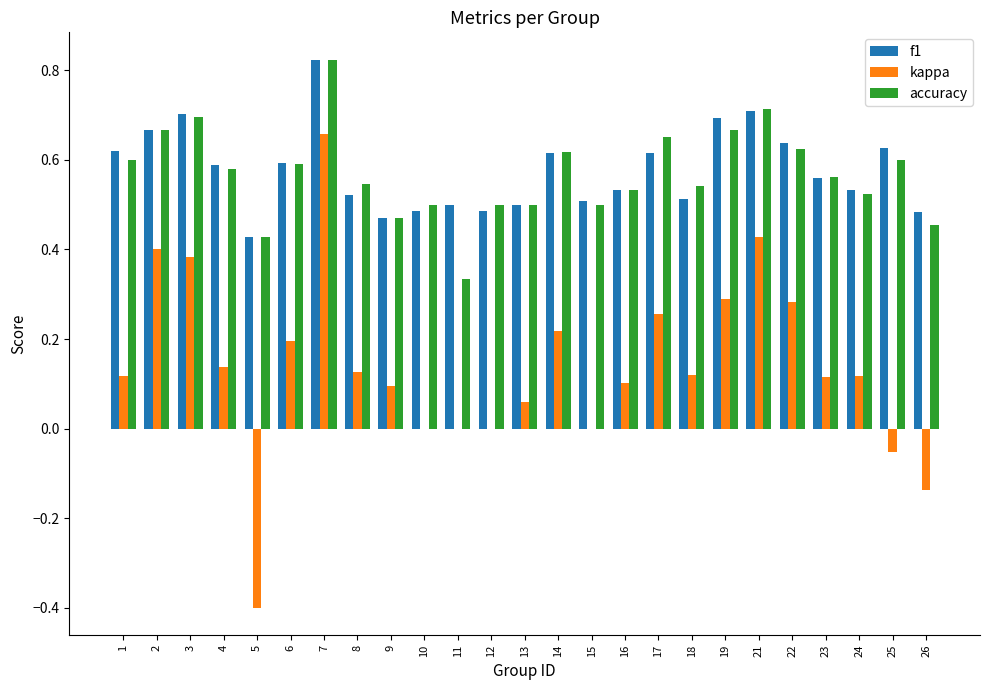

What are all the series names shown in the legend?

f1, kappa, accuracy